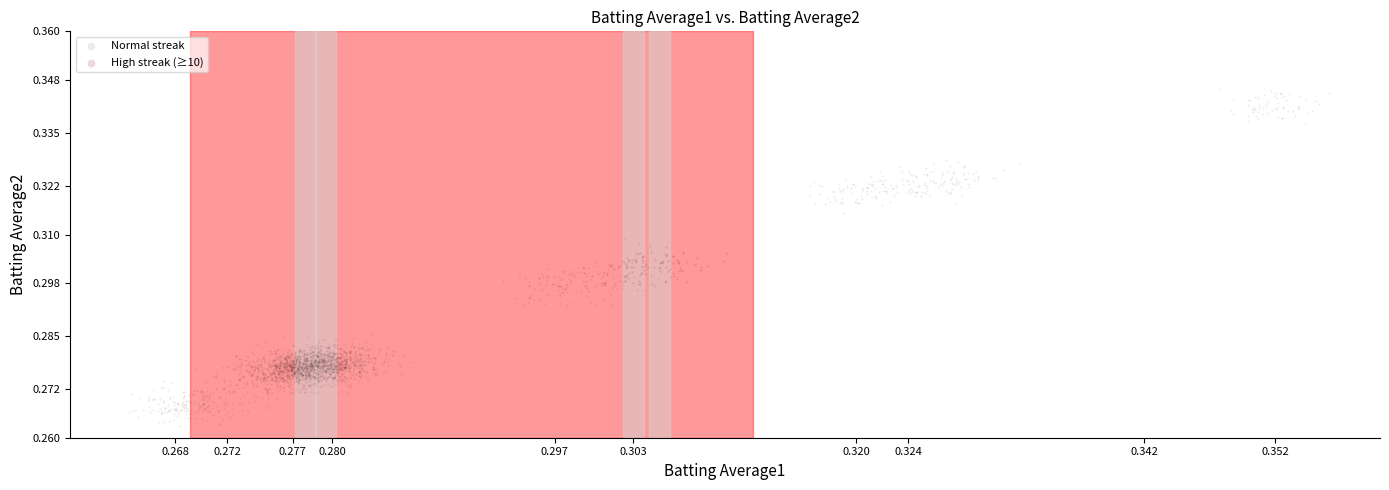

Which series contains the highest Y value?

Normal streak